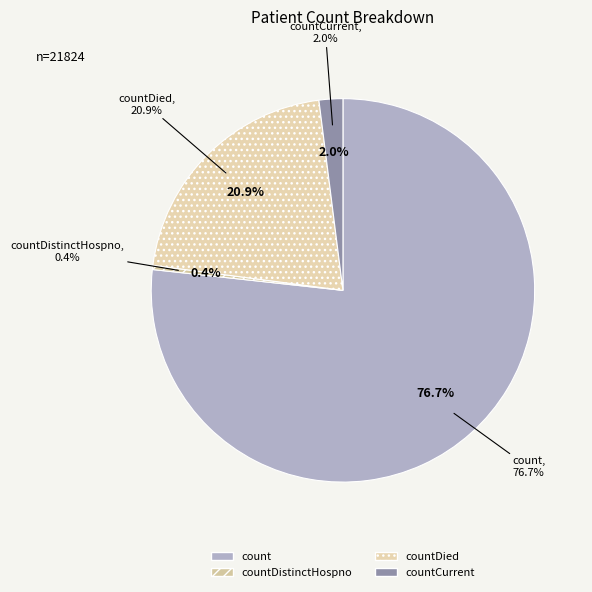

To the nearest percent, what percentage of the pie is count?

77%